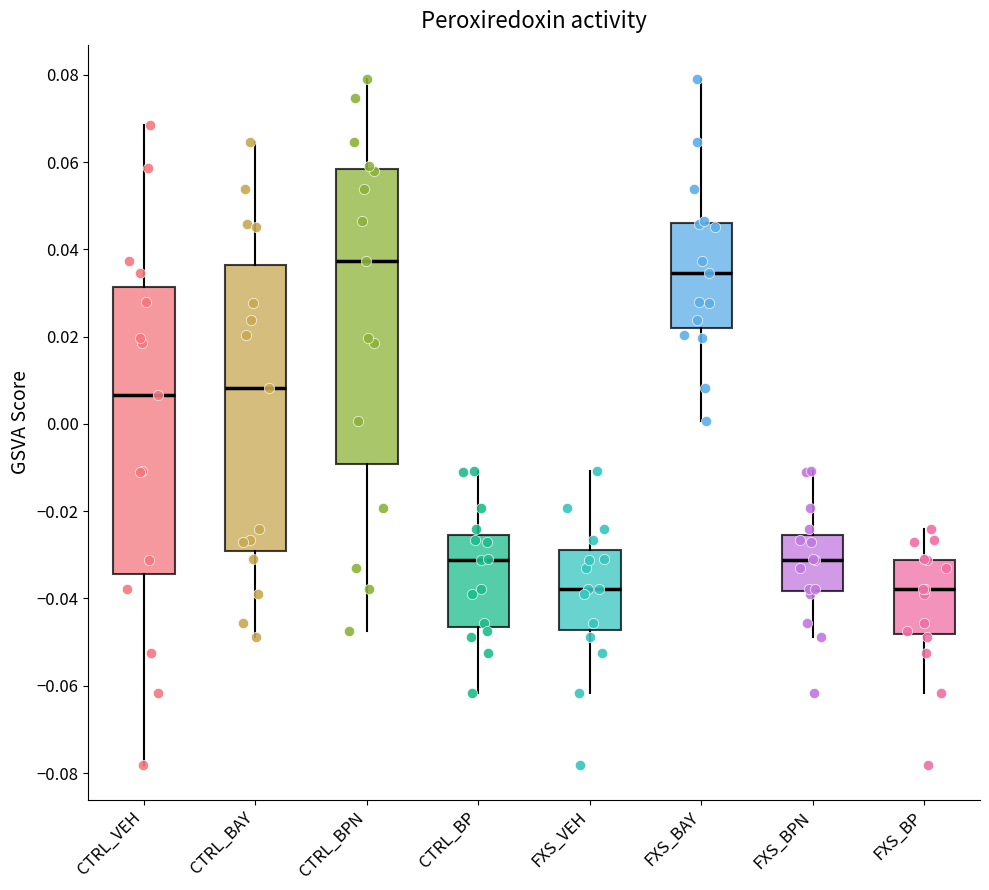

Where is the upper edge of the box for CTRL_VEH on the y-axis? The values are not printed on the chart, so give them approximately, as read against the axis.

0.032